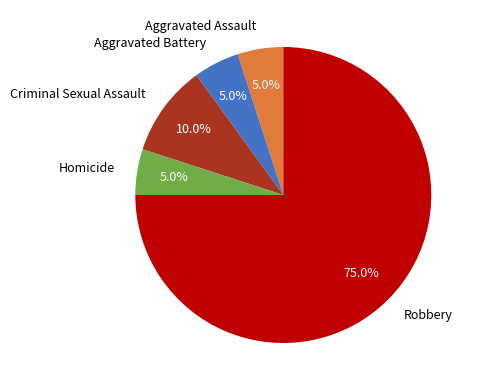

The Robbery slice represents 68% of the pie. True or false?

False